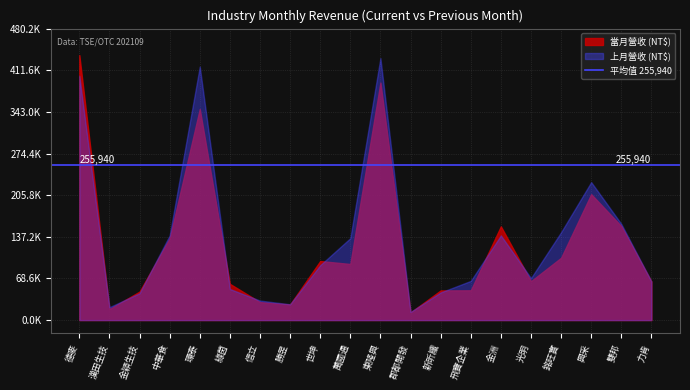

What is the spread (max minus min) of values at 環泰?

69927